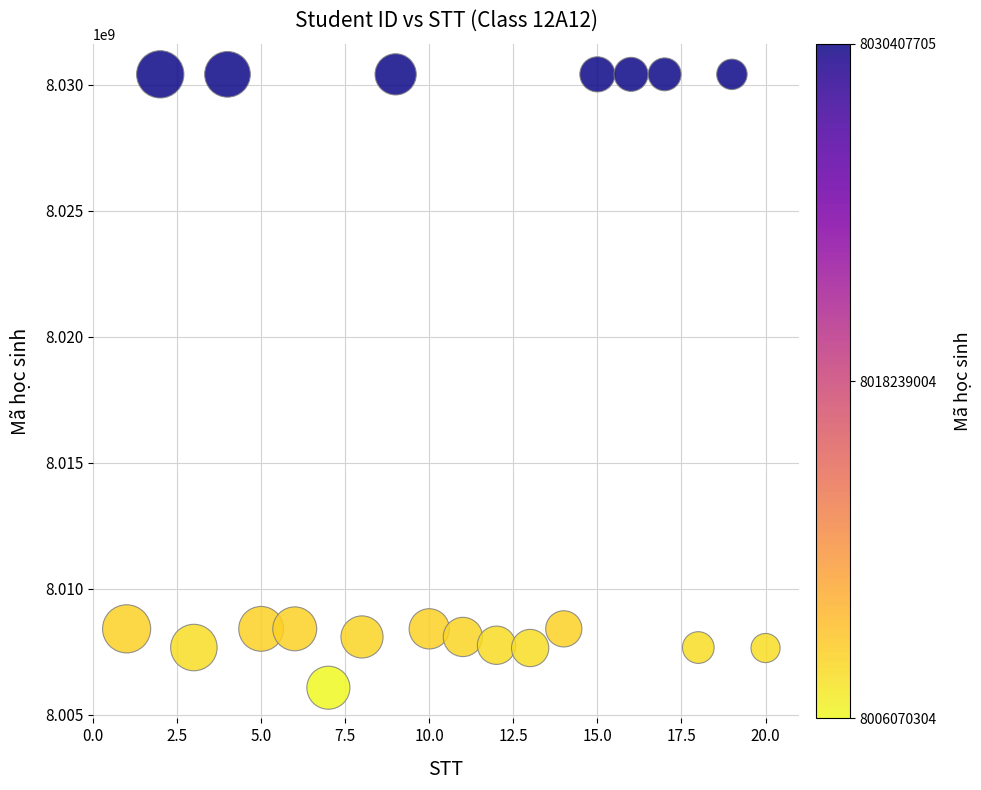

What is the range of Y values (max minus min)?

24337401